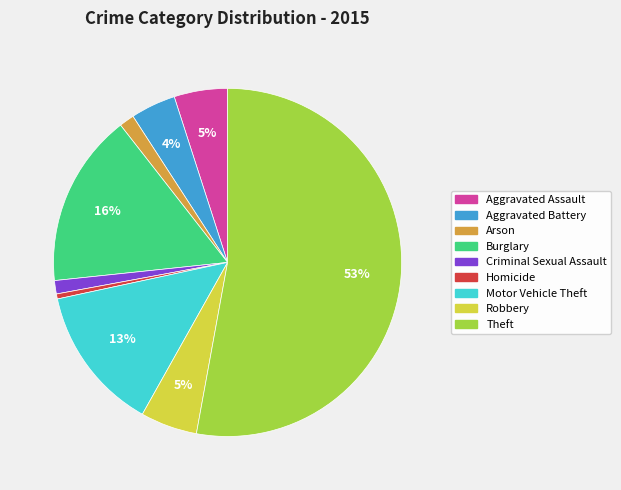

Between Aggravated Assault and Criminal Sexual Assault, which is larger?

Aggravated Assault